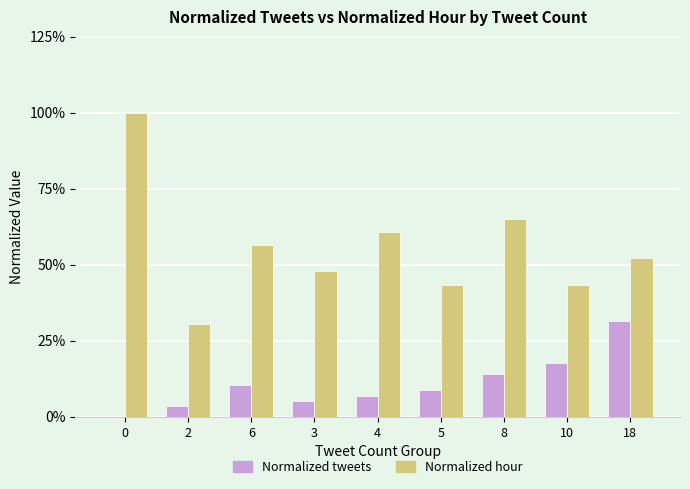

Are the bars horizontal?

No